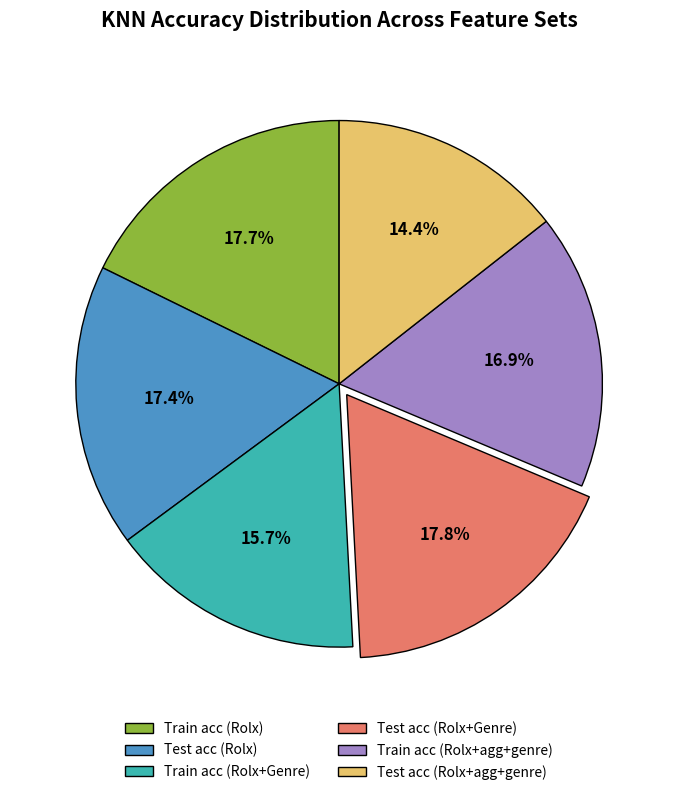

Which has a higher value, Test acc (Rolx+agg+genre) or Test acc (Rolx+Genre)?

Test acc (Rolx+Genre)